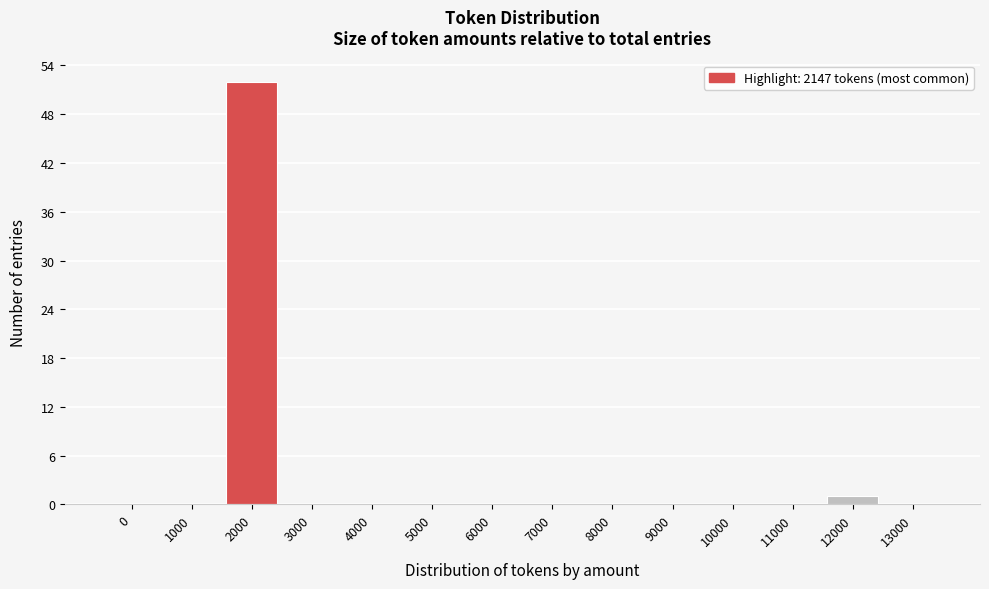

Reading left to right, what are all the values shown in this chart?

0=0	1000=0	2000=52	3000=0	4000=0	5000=0	6000=0	7000=0	8000=0	9000=0	10000=0	11000=0	12000=1	13000=0